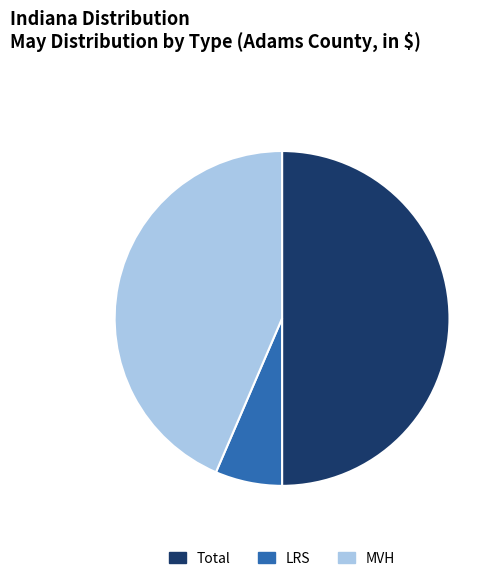

The Total slice represents 50% of the pie. True or false?

True